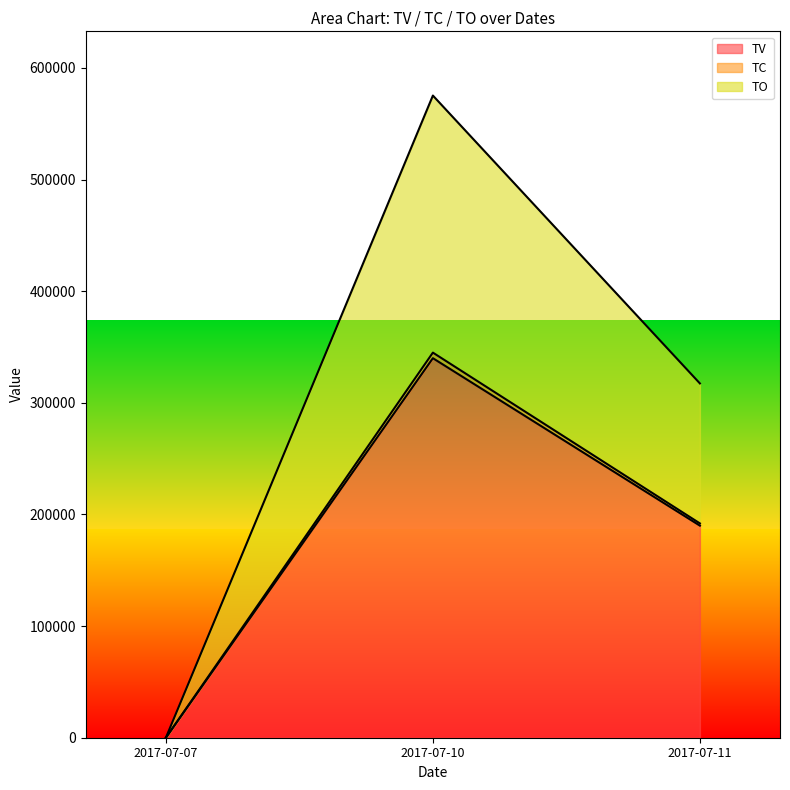

Rank the categories by TV value from lowest to highest.

2017-07-07, 2017-07-11, 2017-07-10